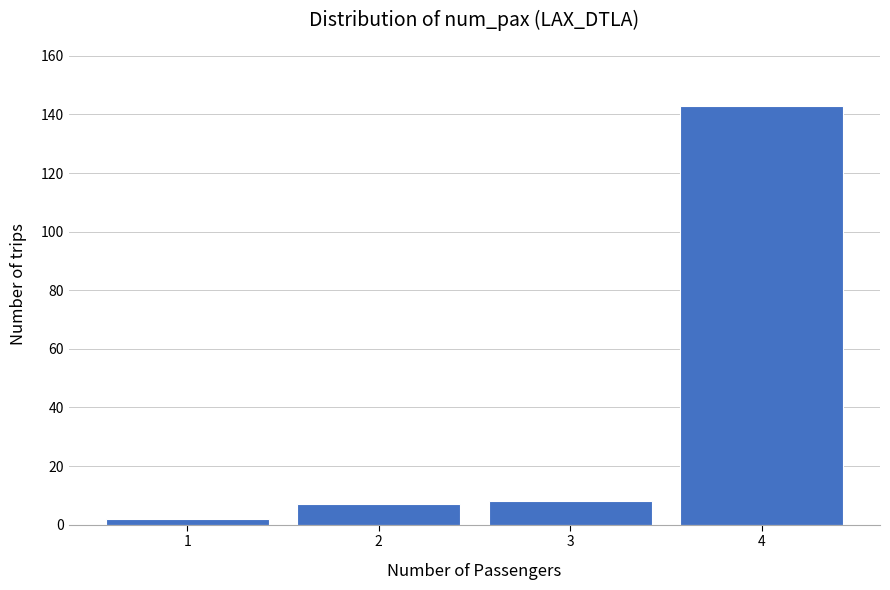

Reading left to right, what are all the values shown in this chart?

1=2	2=7	3=8	4=143